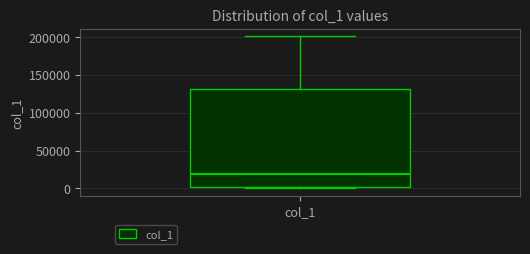

Read this box plot against the y-axis: the position of the median line, the range covered by the box, and the ends of both whiskers. The values are not printed on the chart, so give them approximately, as read against the axis.

median 20000, box 0 to 130000, whiskers 0 (just below the box's lower edge) to 200000